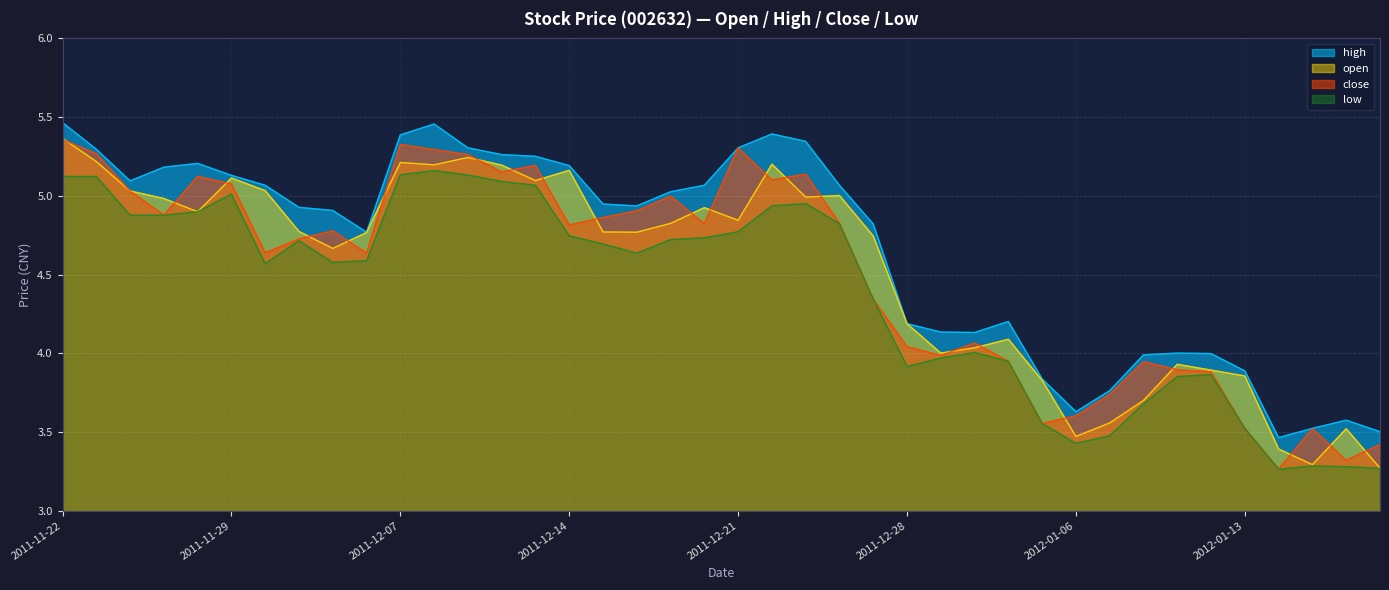

How many series are shown in this chart?

4